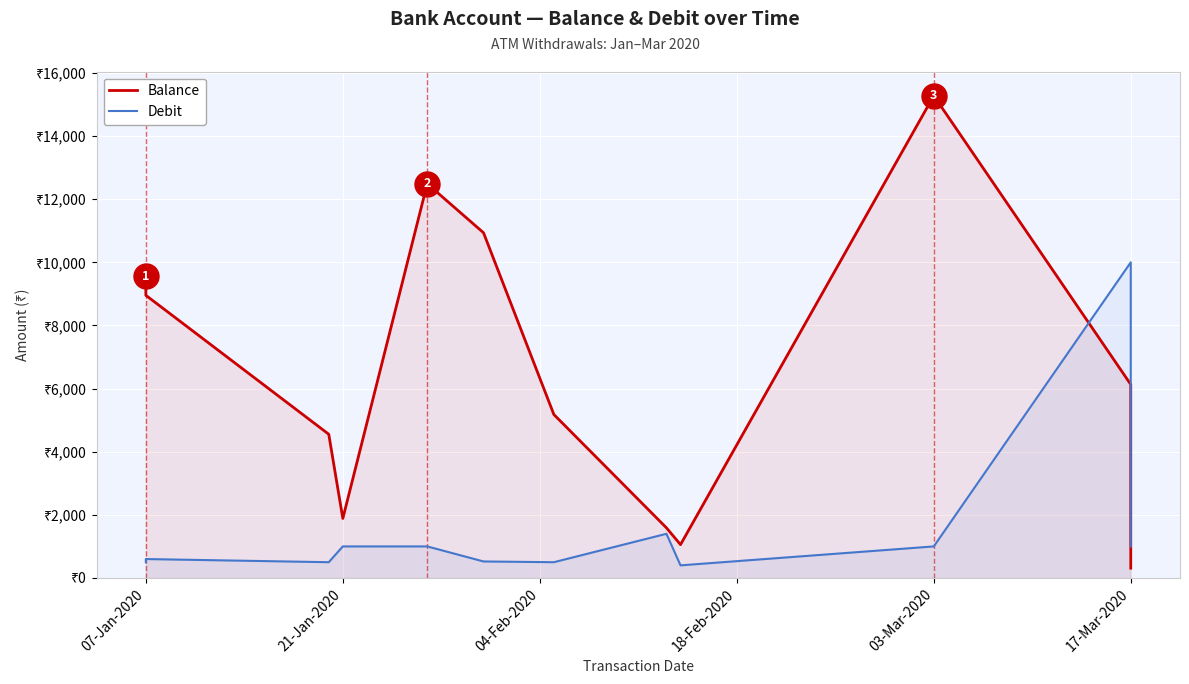

Reading right to left, transcribe all the data shown in this chart.

Balance: 311.6	630.6	6130.6	15278.1	1056.7	1589.7	5178.6	10936.5	12491.1	1885.5	4554.2	8955.6	9555.6
Debit: 1000.0	5500.0	10000.0	1000.0	400.0	1400.0	500.0	523.6	1000.0	1000.0	500.0	600.0	500.0